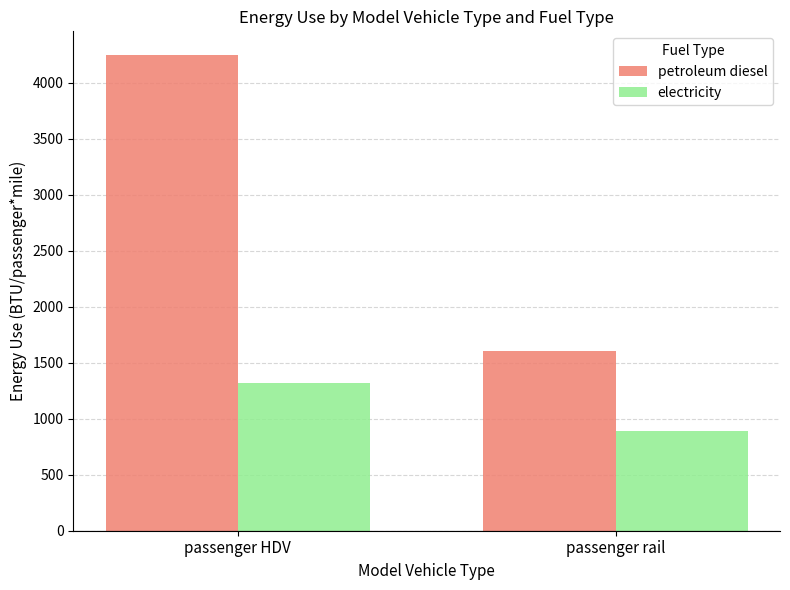

Is it true that petroleum diesel equals 4245 at passenger HDV?

True